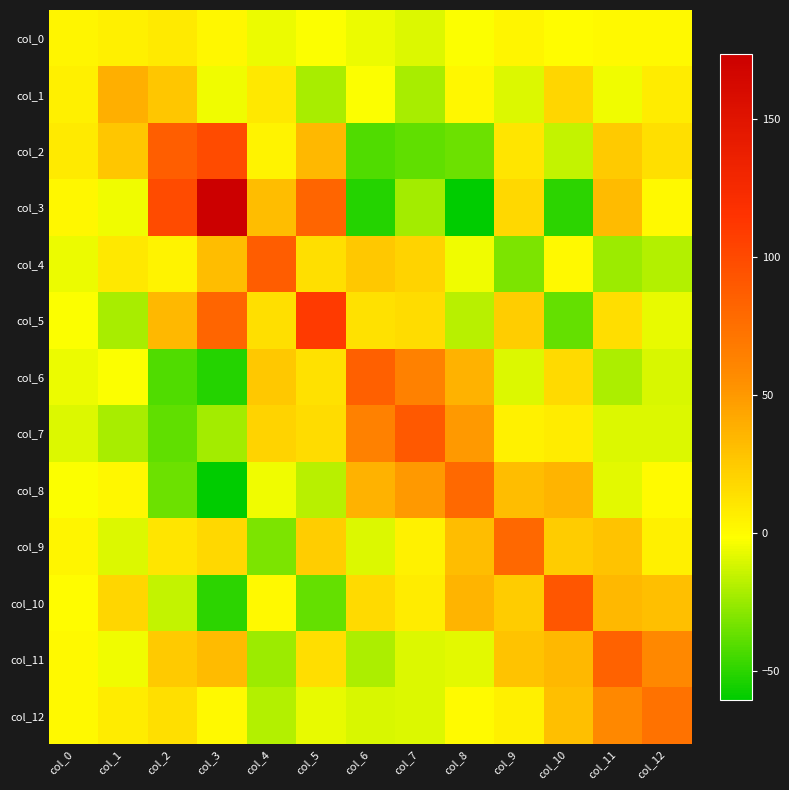

At which category is the sum across all series the highest?

col_3